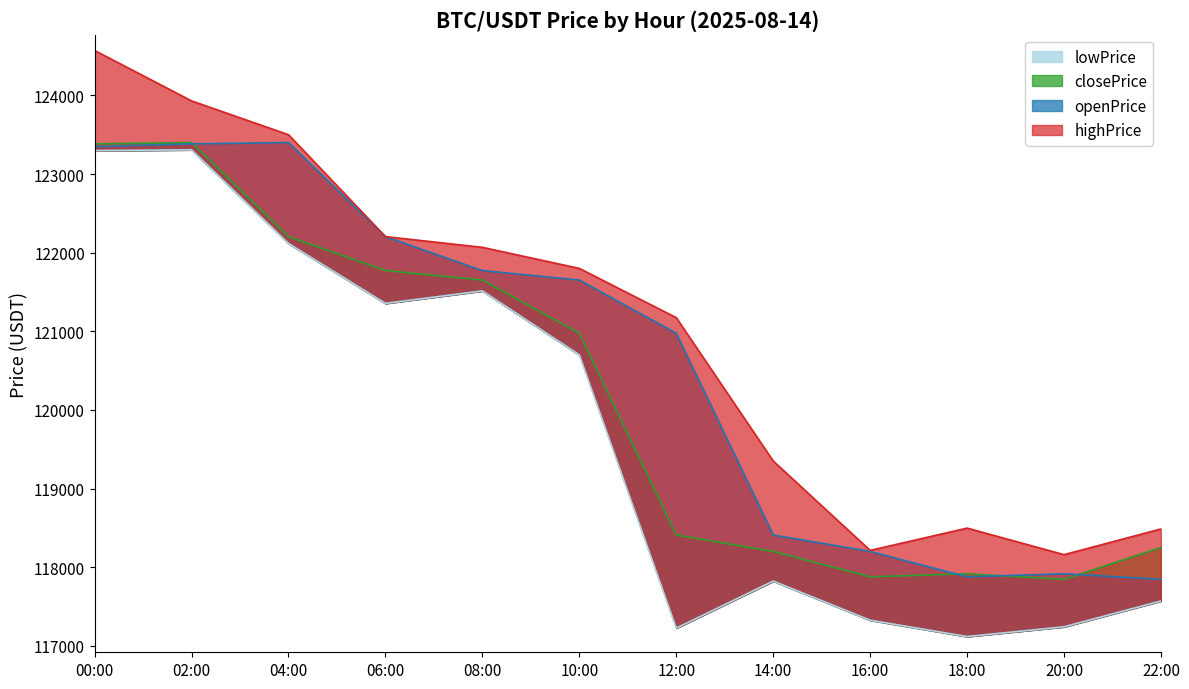

What is the difference between the maximum and minimum values in the closePrice series?

5555.4